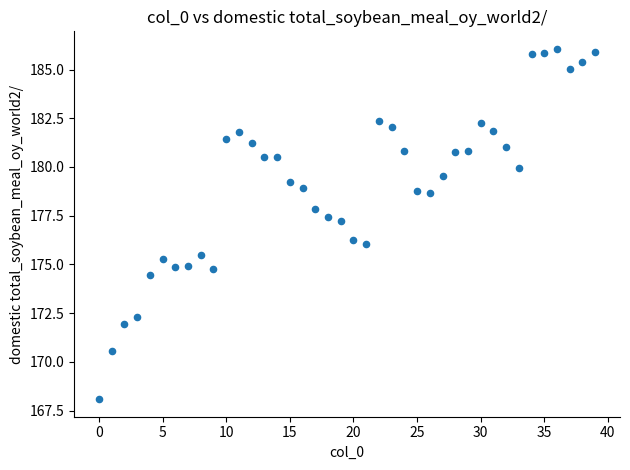

What is the range of Y values (max minus min)?

18.0